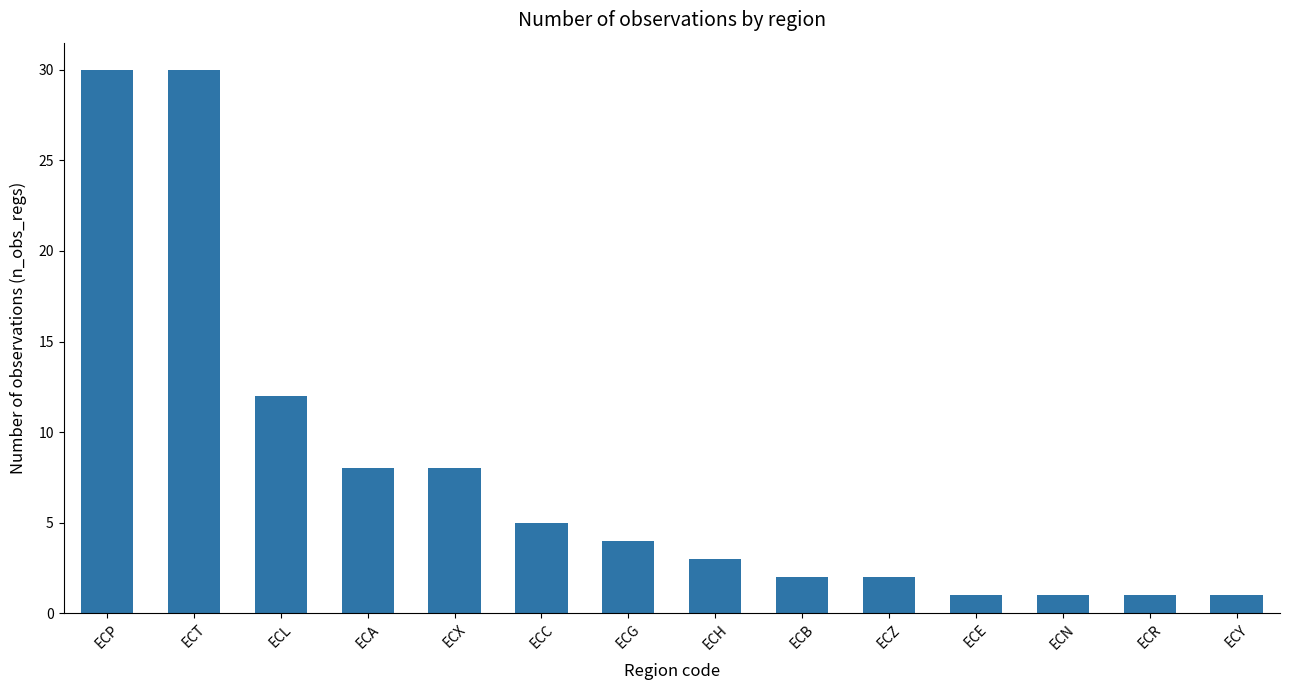

Does the chart contain stacked bars?

No